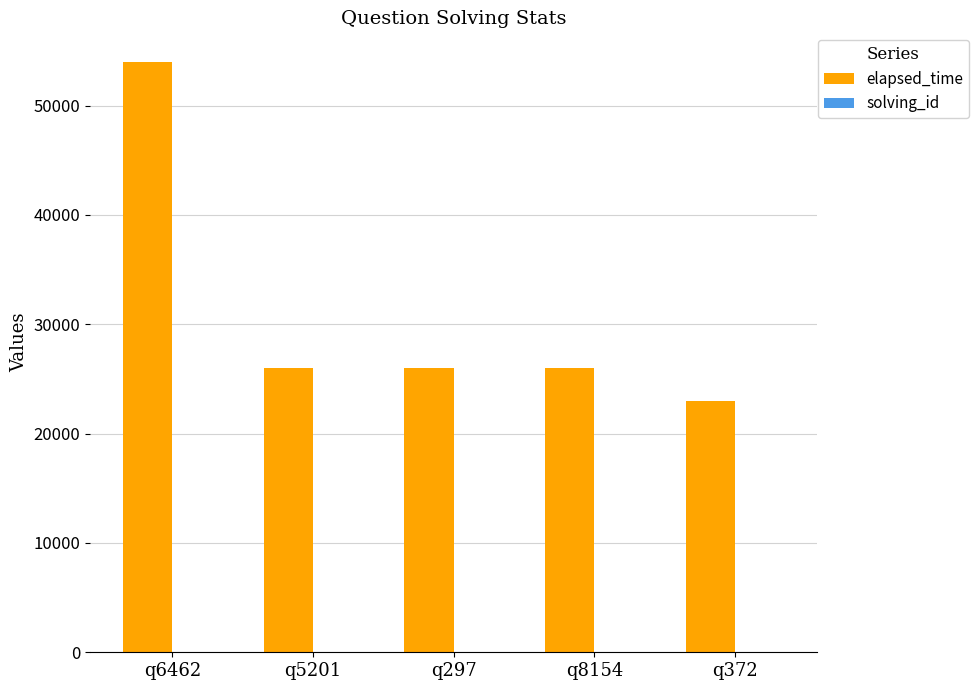

Which category has the highest value in the elapsed_time series?

q6462